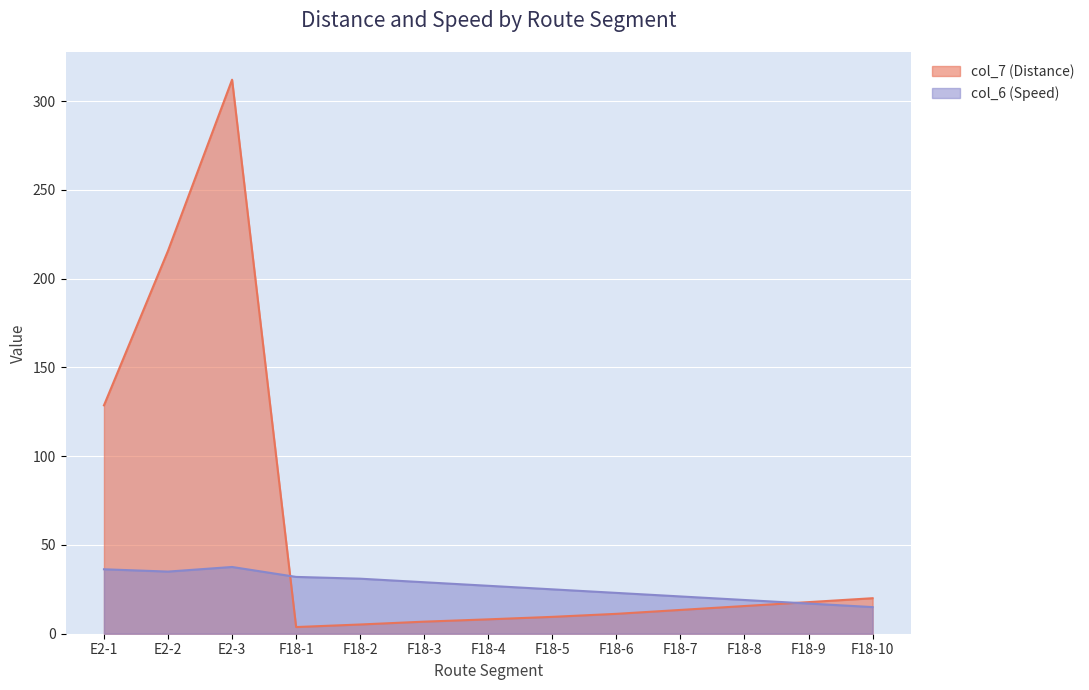

The value of col_6 (Speed) at F18-8 is 19.0. True or false?

True